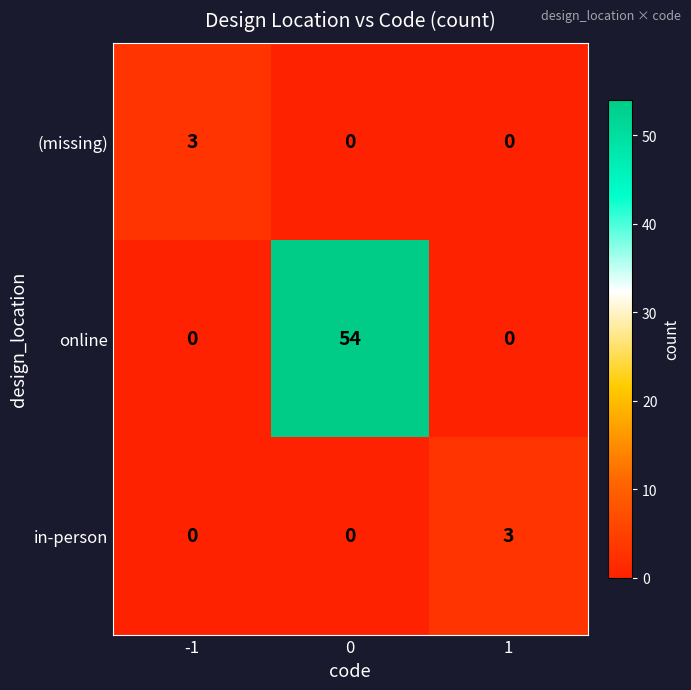

Which series has the largest range (max minus min)?

online